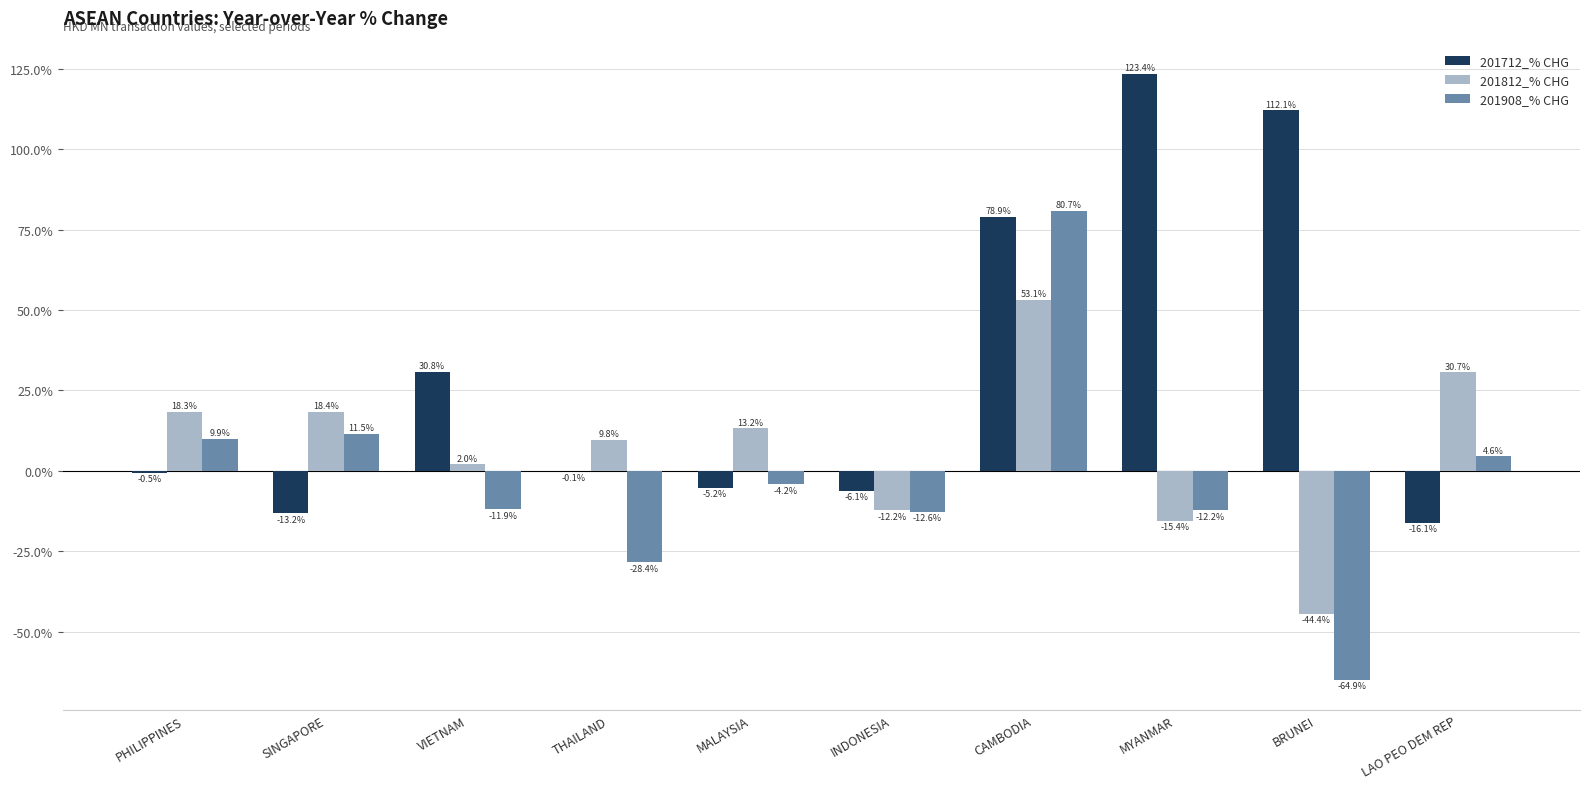

At which label does 201812_% CHG reach its peak?

CAMBODIA